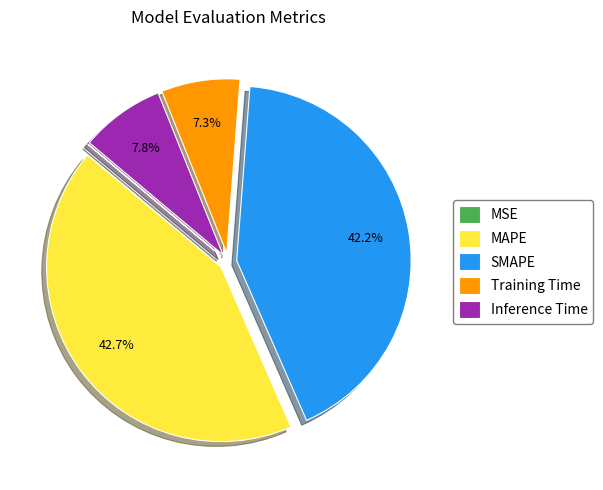

To the nearest percent, what is the average slice percentage?

20%